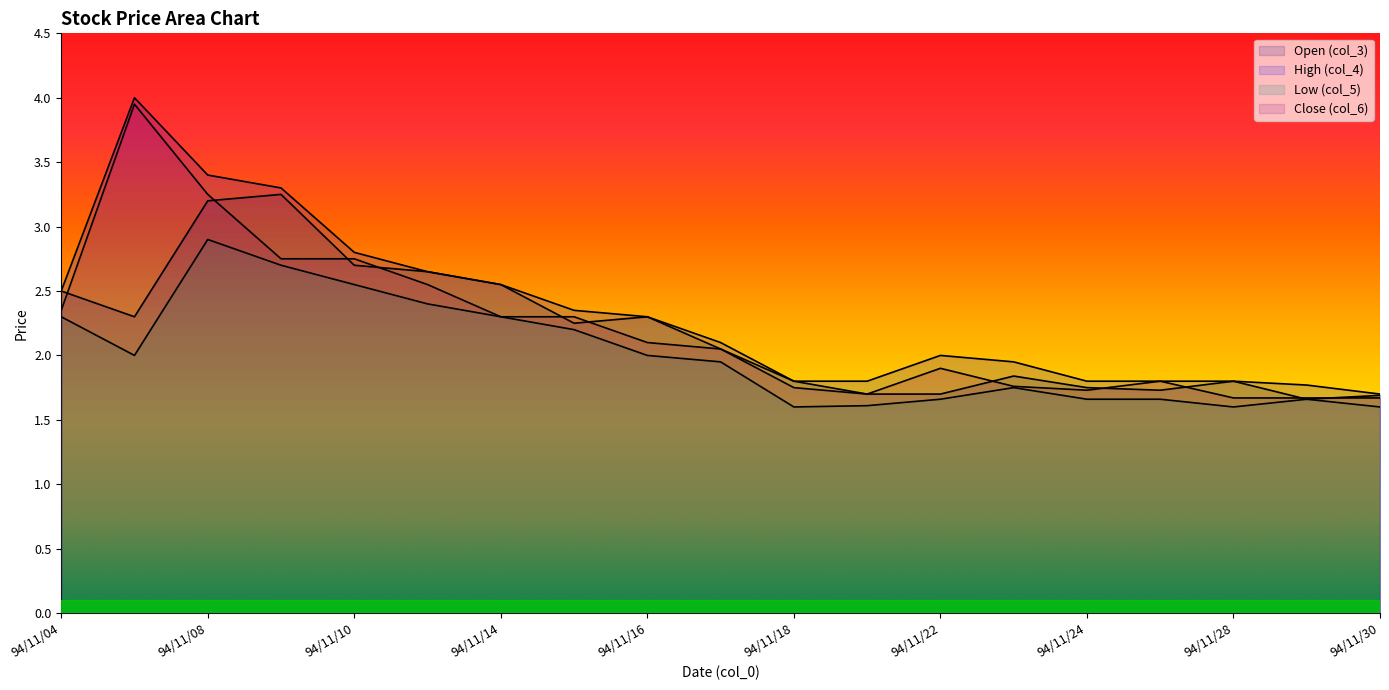

What is the difference between the col_4 values at 94/11/16 and 94/11/07?

1.7